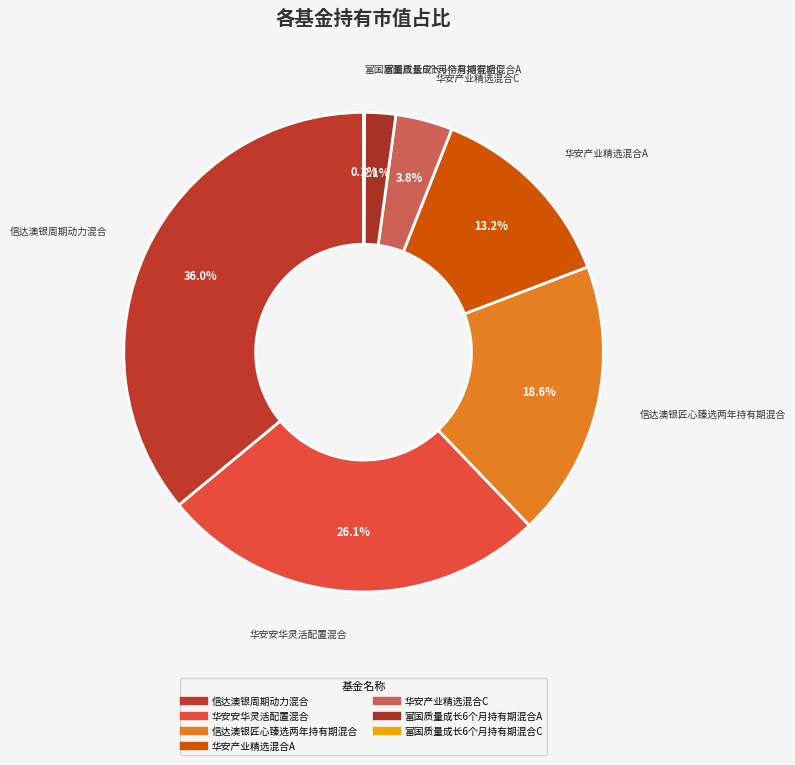

What is the total percentage of 富国质量成长6个月持有期混合C and 华安产业精选混合A?

13.3%